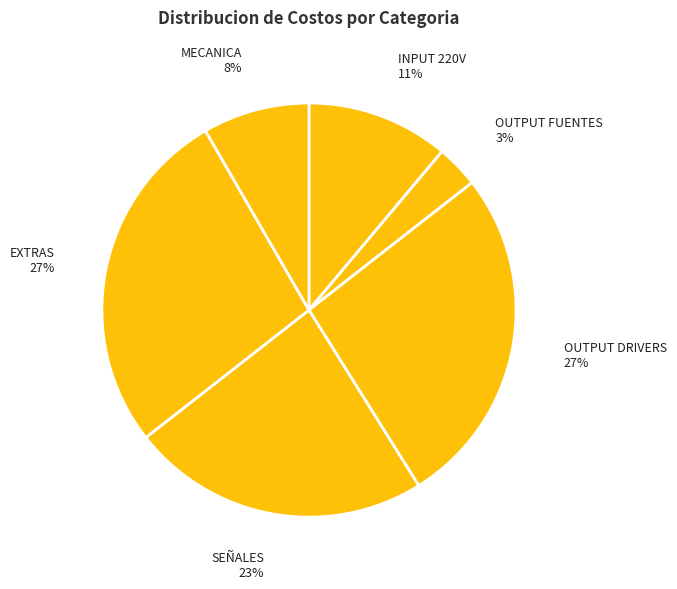

Rank the categories by value from lowest to highest.

OUTPUT FUENTES, MECANICA, INPUT 220V, SEÑALES, OUTPUT DRIVERS, EXTRAS